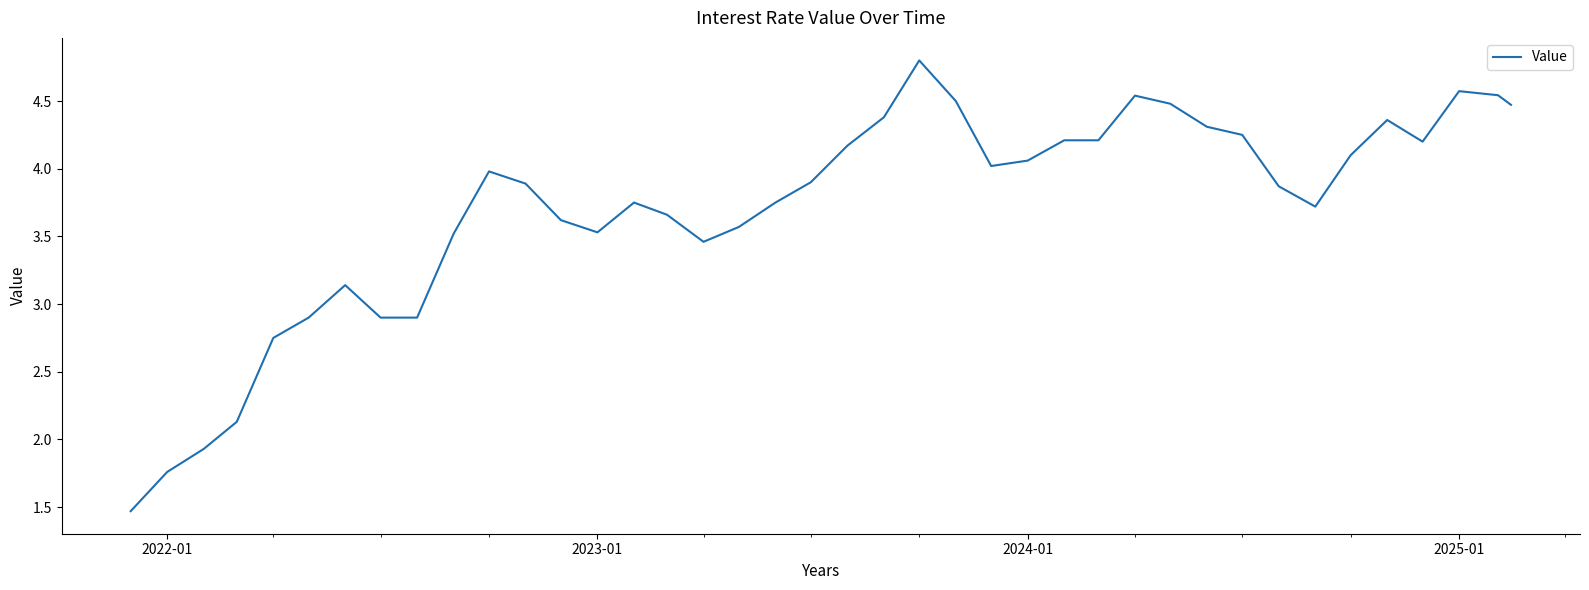

What is the greatest value displayed?

4.8